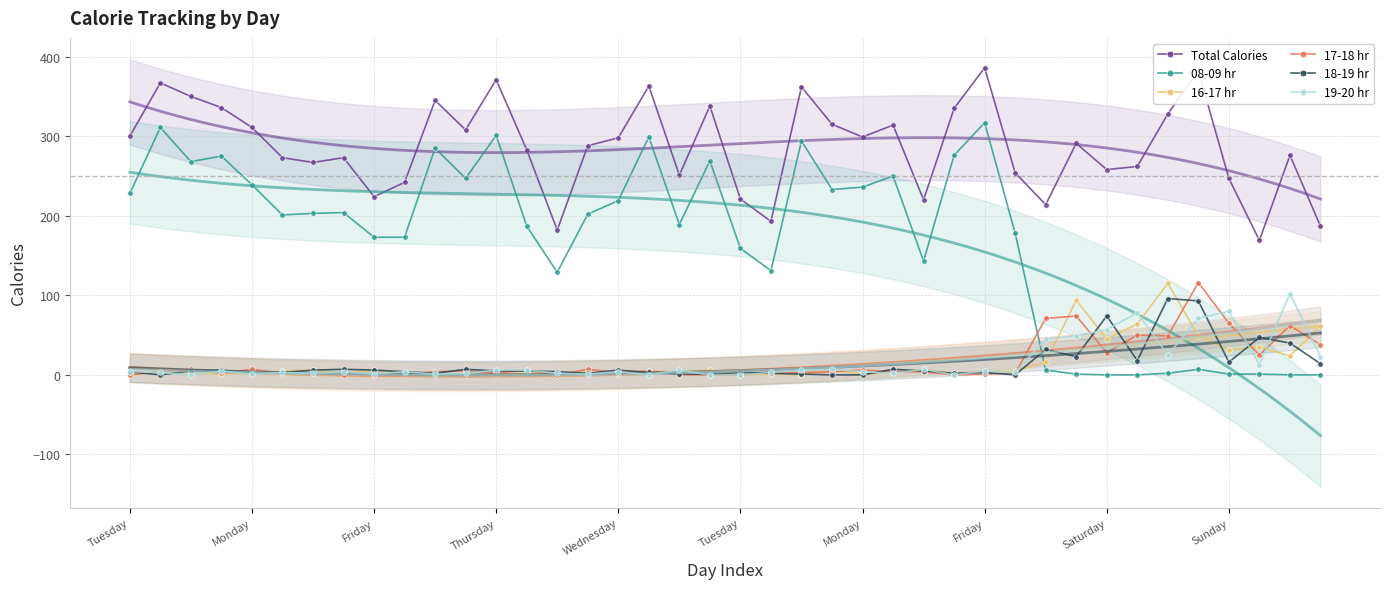

What is the spread (max minus min) of values at 34?

326